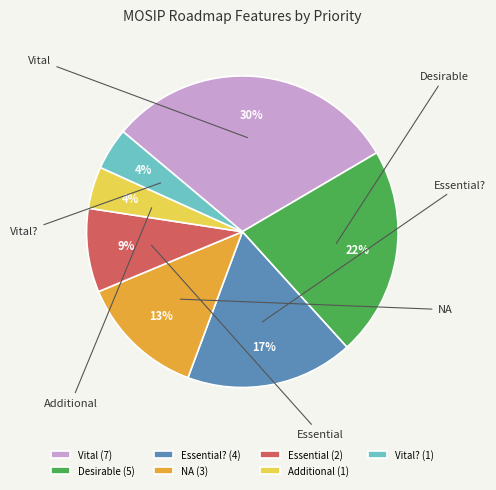

Is the sum of Additional and NA greater than half?

No